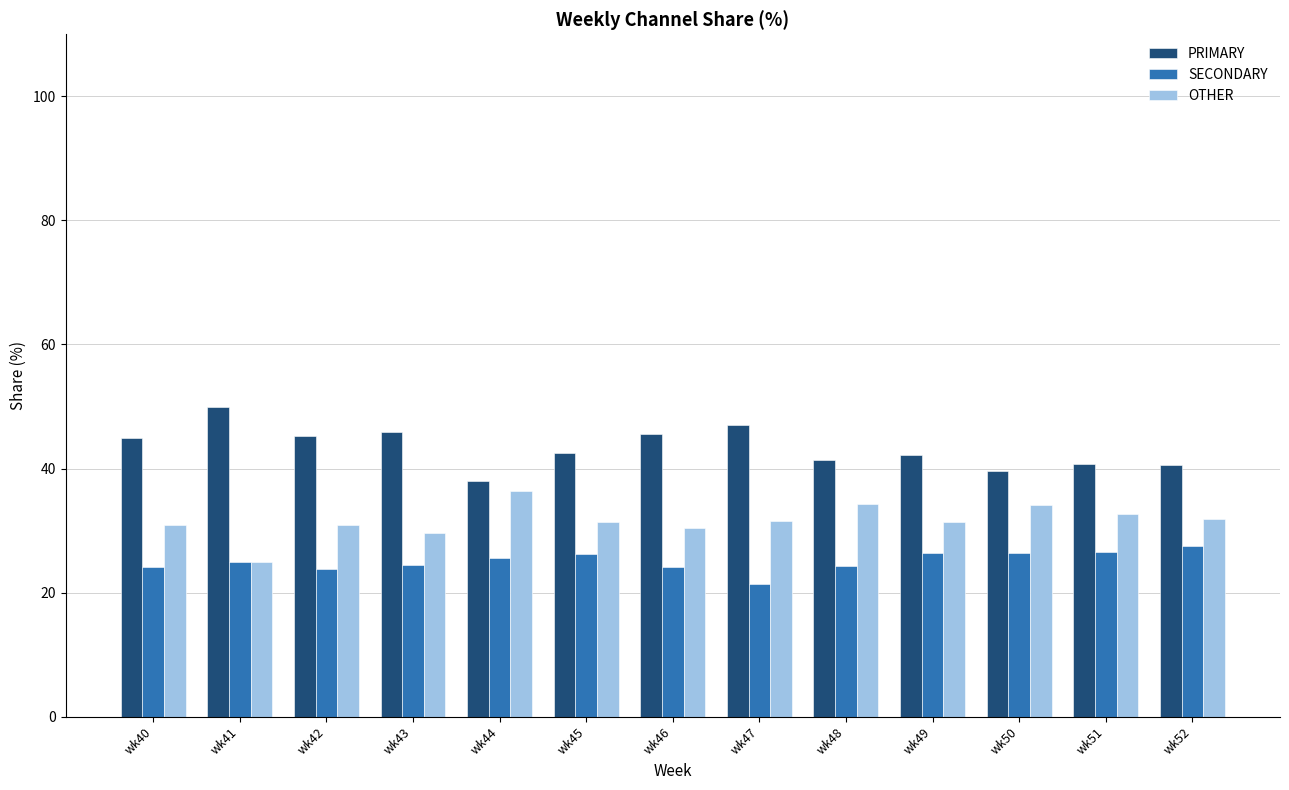

What value does the SECONDARY series have at wk44?

25.6